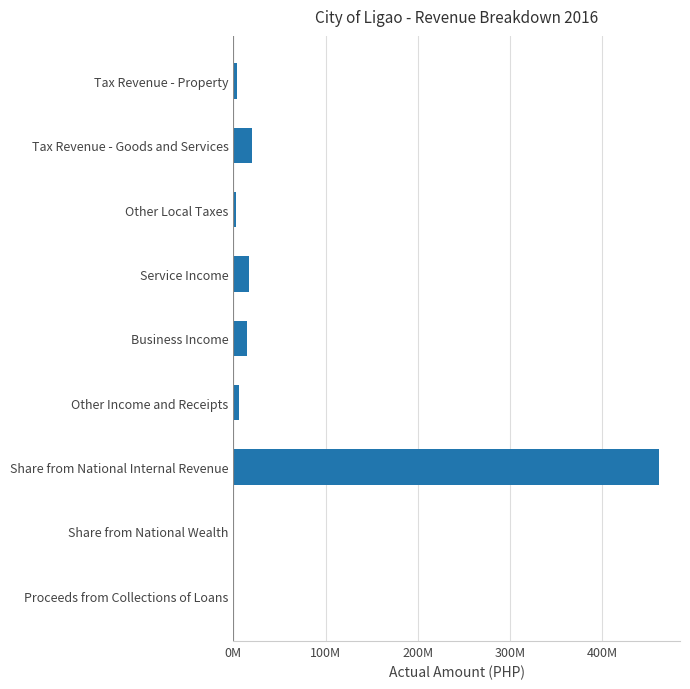

What is the maximum value shown in the chart?

461077156.0